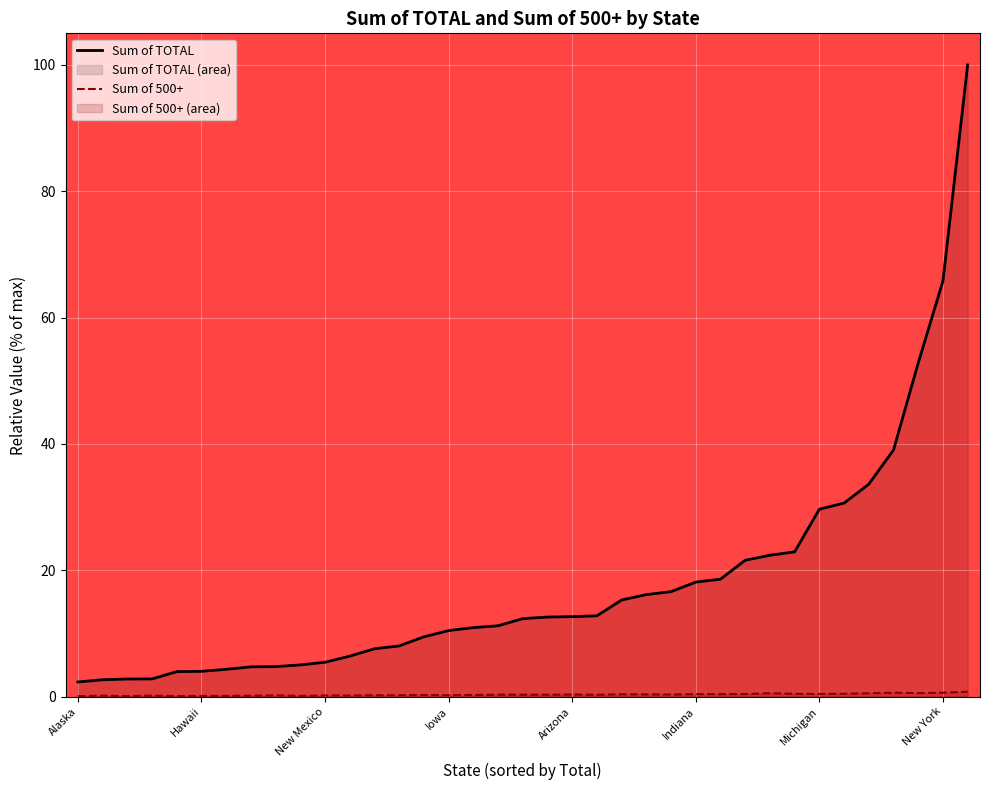

What position from the right is 17?

20